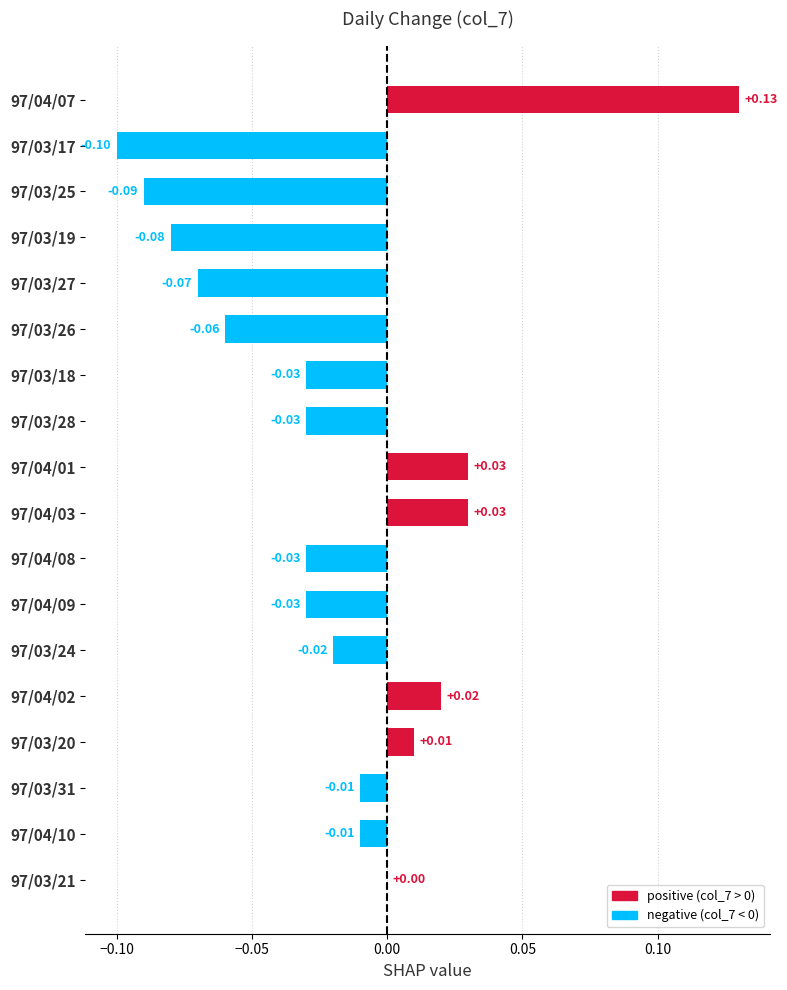

What is the sum of all values?

-0.3